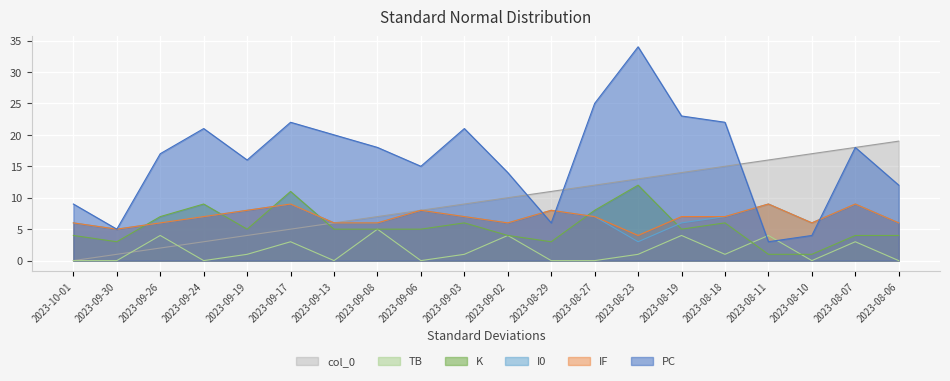

What is the value of the PC point at the 13th from the left?

25